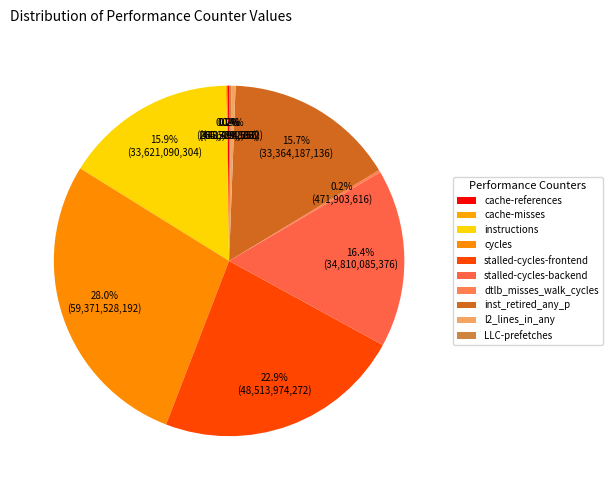

Which category has the biggest portion of the pie?

cycles